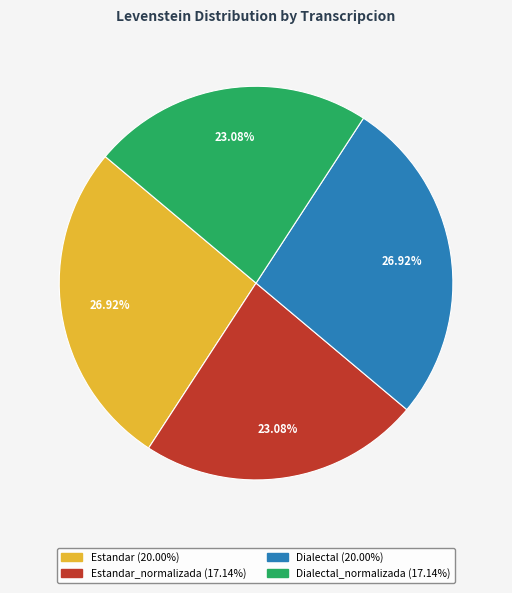

To the nearest percent, what is the average slice percentage?

25%